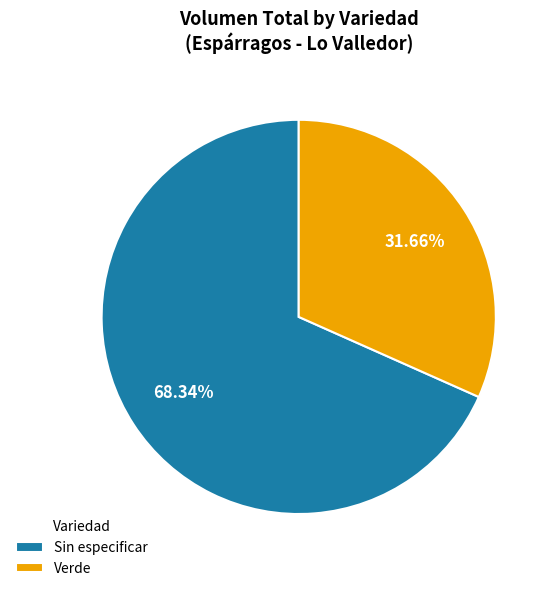

Is there any slice that represents more than half of the pie?

Yes